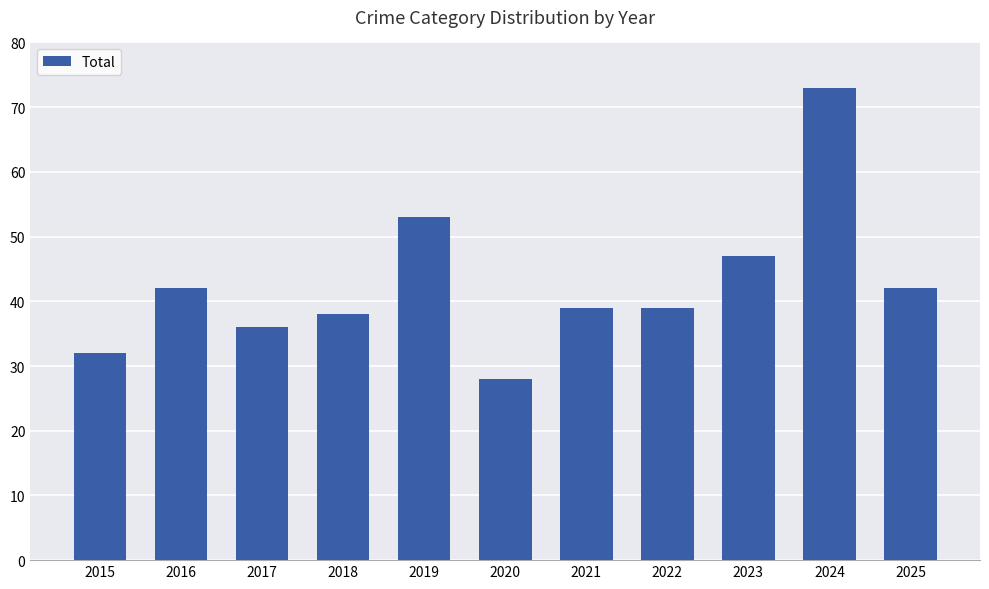

Between 2015 and 2022, which is larger?

2022